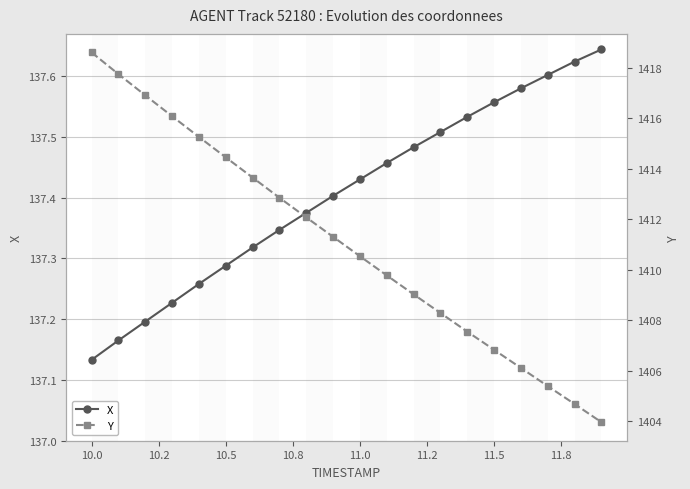

True or false: X has a value of 211.5 at 11.0.

False